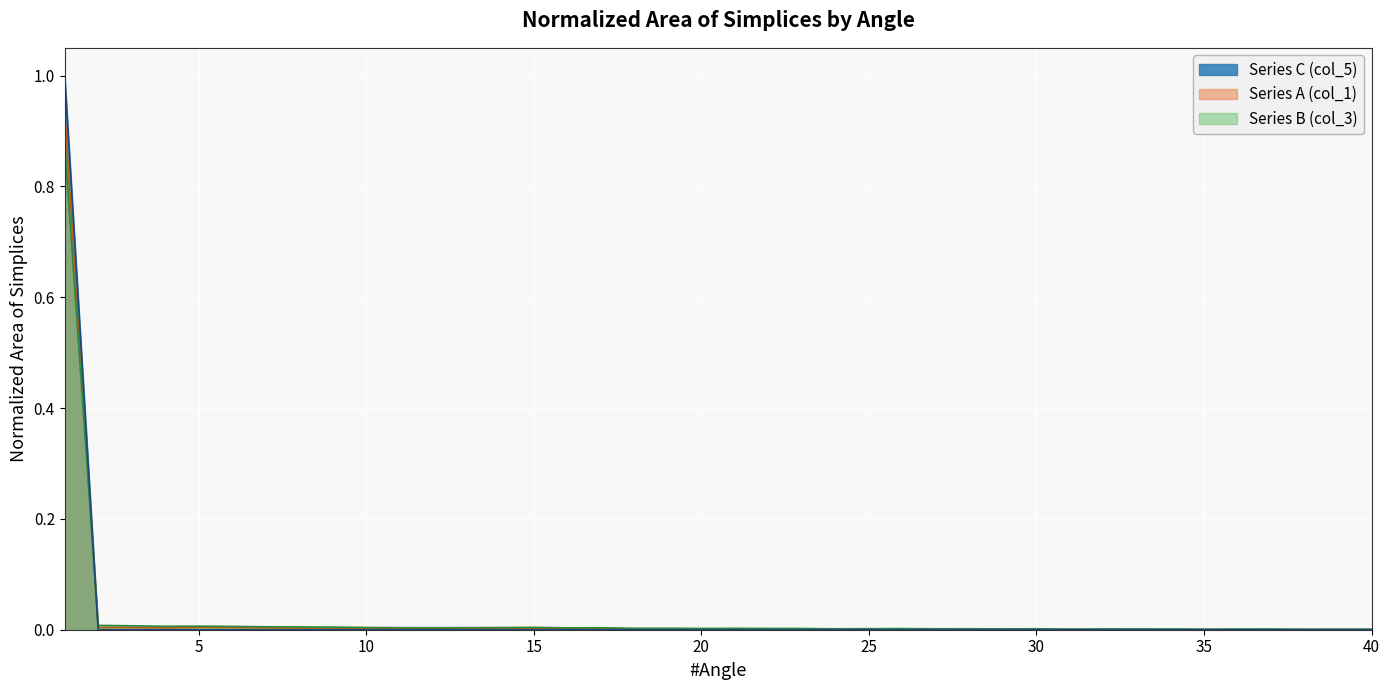

What is the sum of all Series A (col_1) values?

1.0